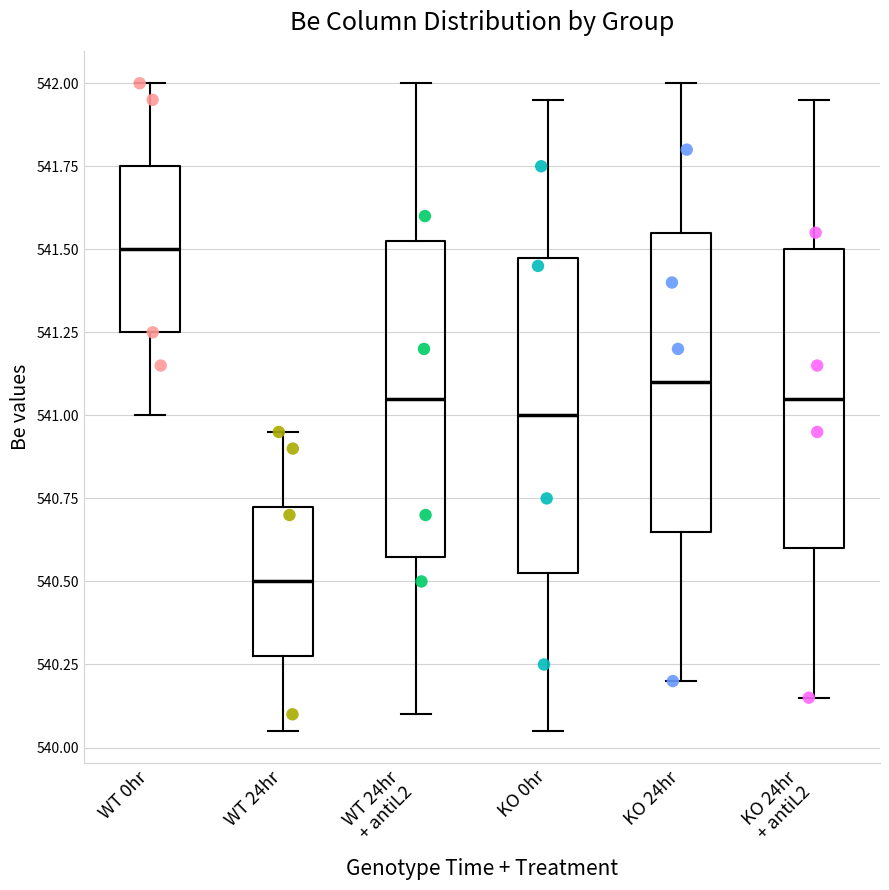

Where does the median line of the box for WT 24hr sit on the y-axis? The values are not printed on the chart, so give them approximately, as read against the axis.

540.50